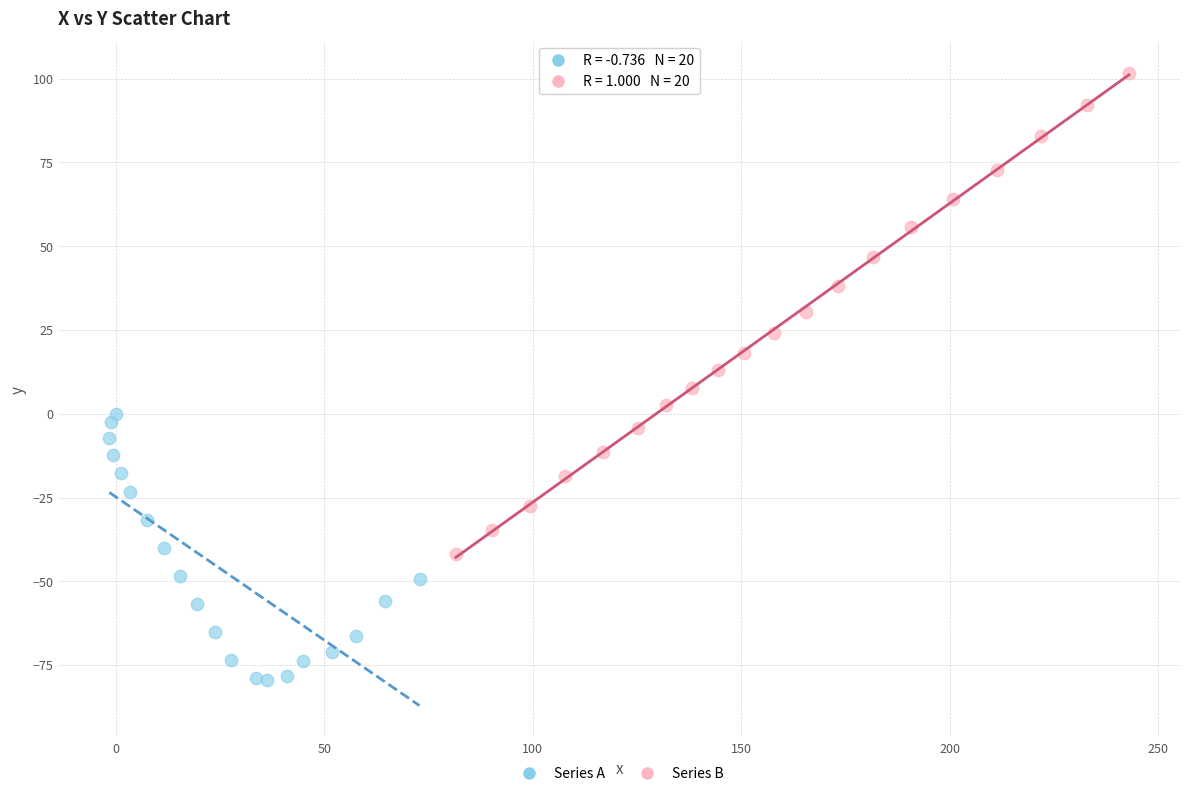

What are all the series names shown in the legend?

Series A, Series B